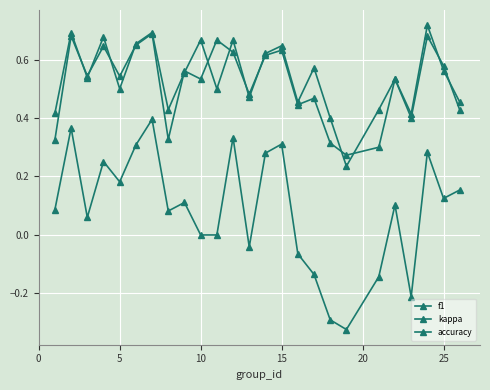

Count the number of categories in the chart.

25